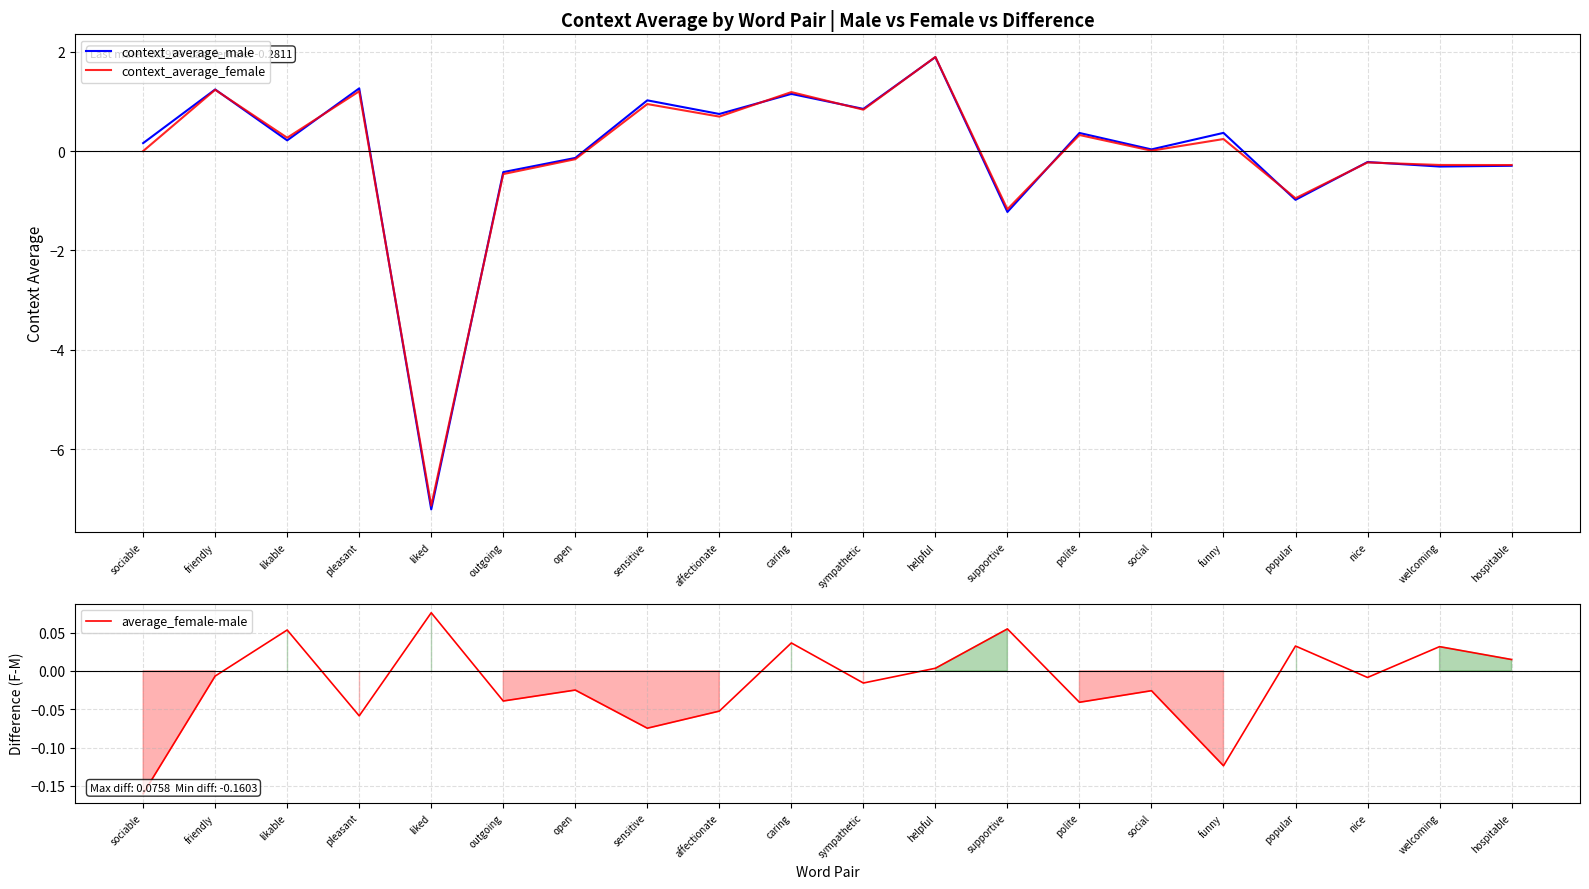

How many positive values does the context_average_male series have?

12